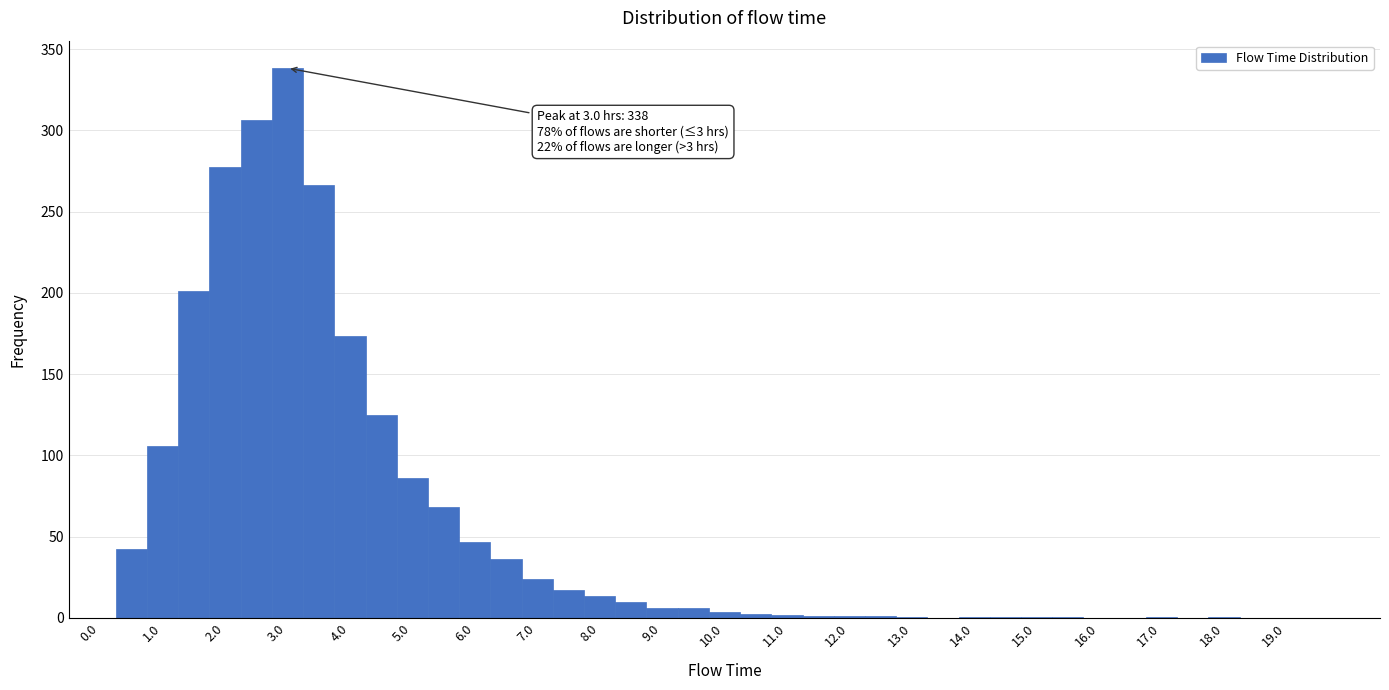

Which range on the x-axis has the tallest bar?

2.75 to 3.25